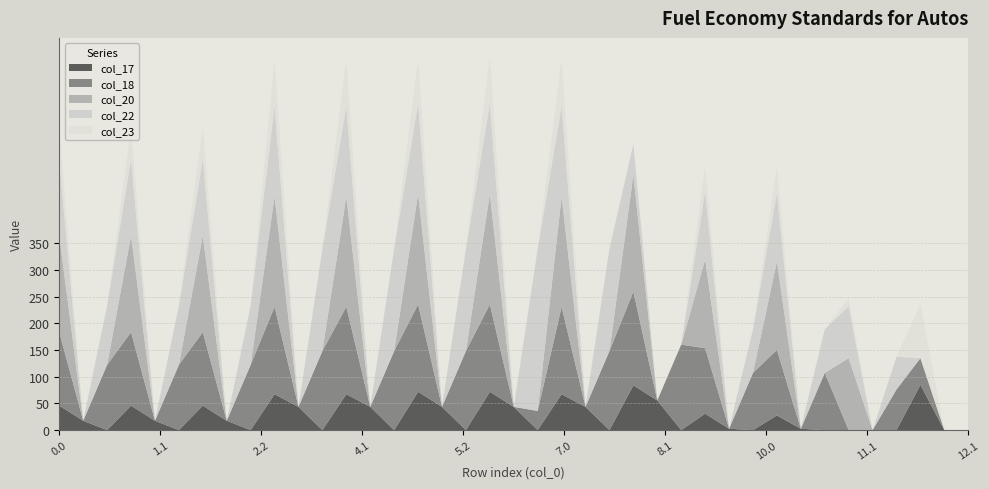

What is the label of the 27th point from the left?

8.2